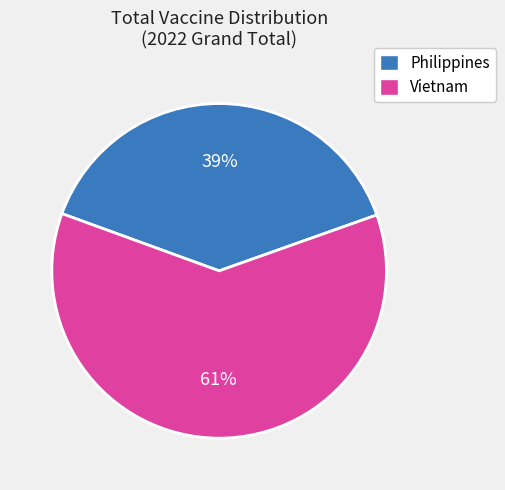

Do Philippines and Vietnam together represent more than half of the pie?

Yes